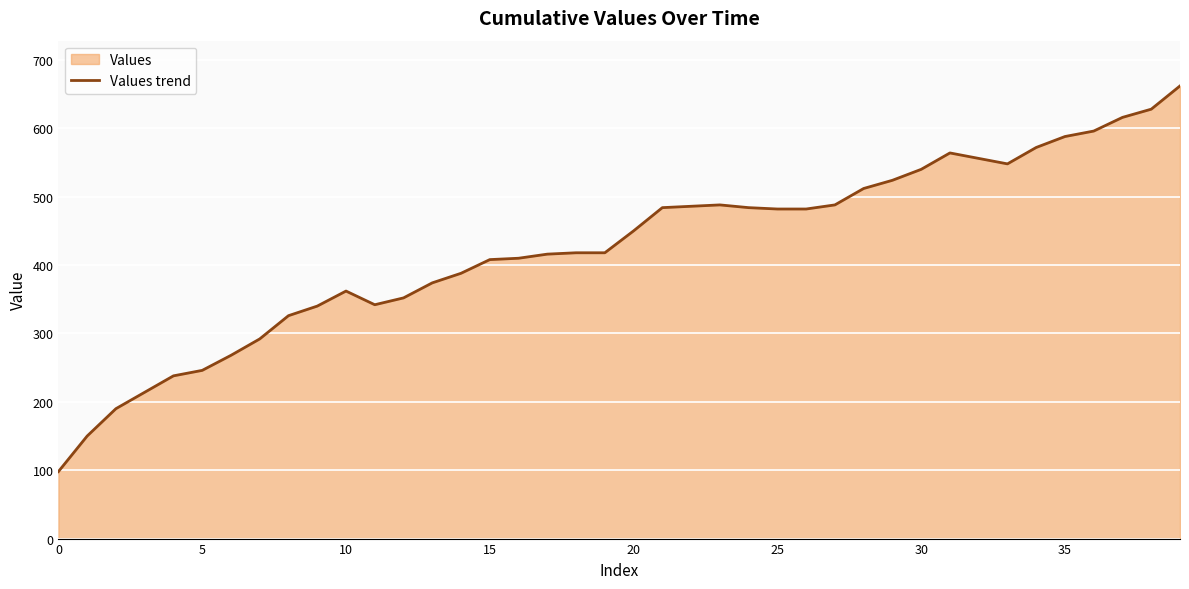

How many data points are less than 450?

20